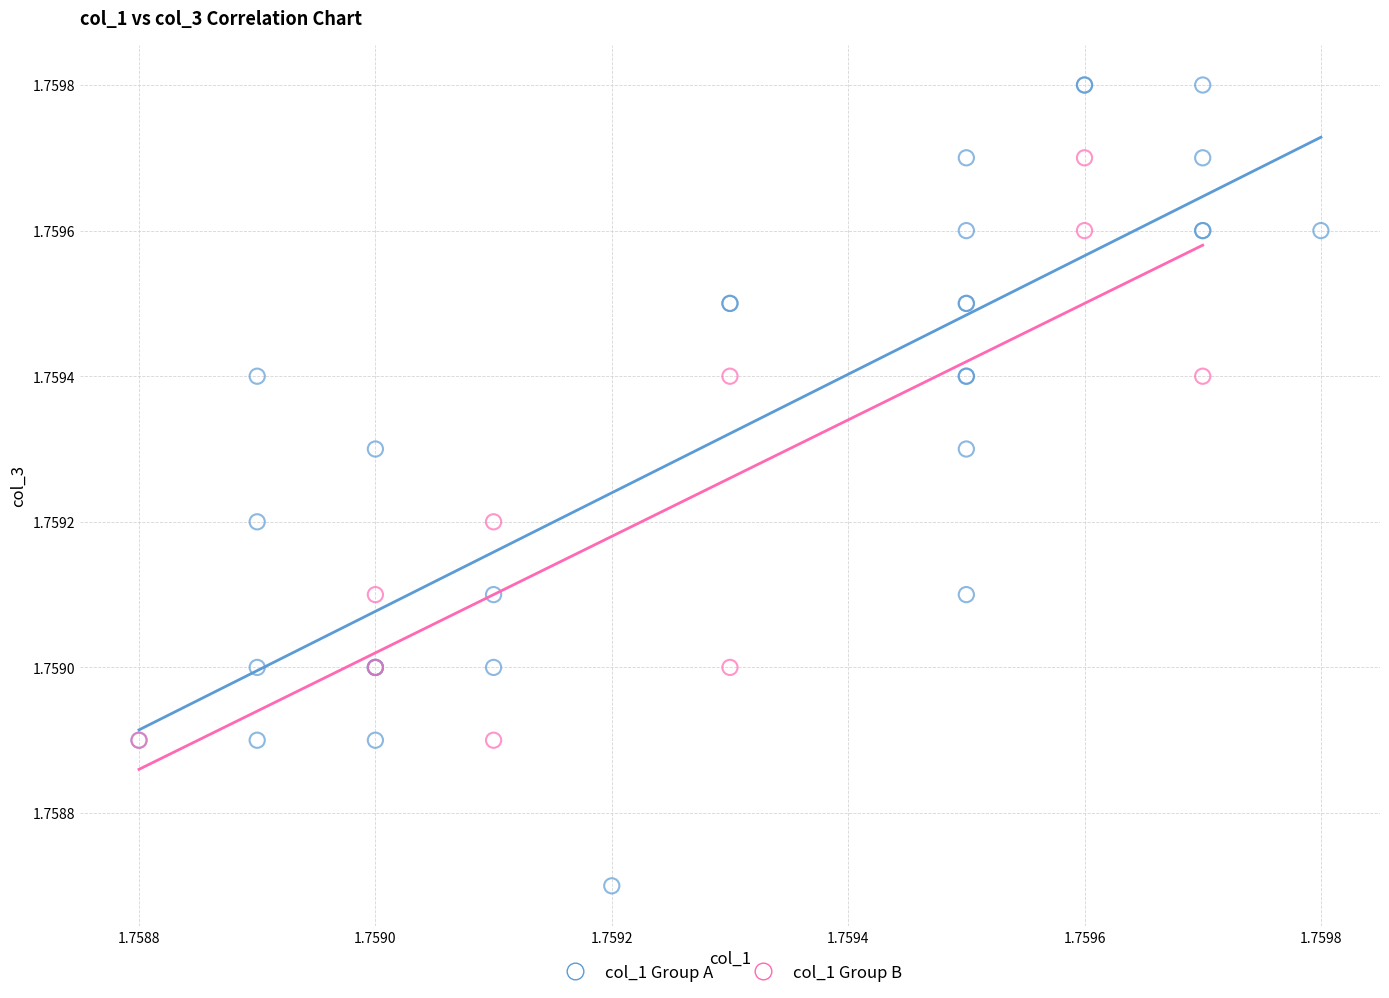

What are all the series names shown in the legend?

col_1 Group A, col_1 Group B